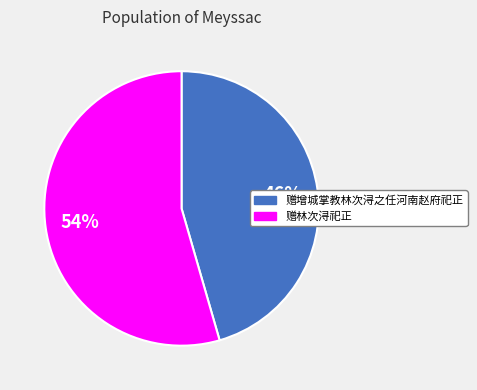

True or false: 赠增城掌教林次浔之任河南赵府祀正 accounts for 38% of the total.

False